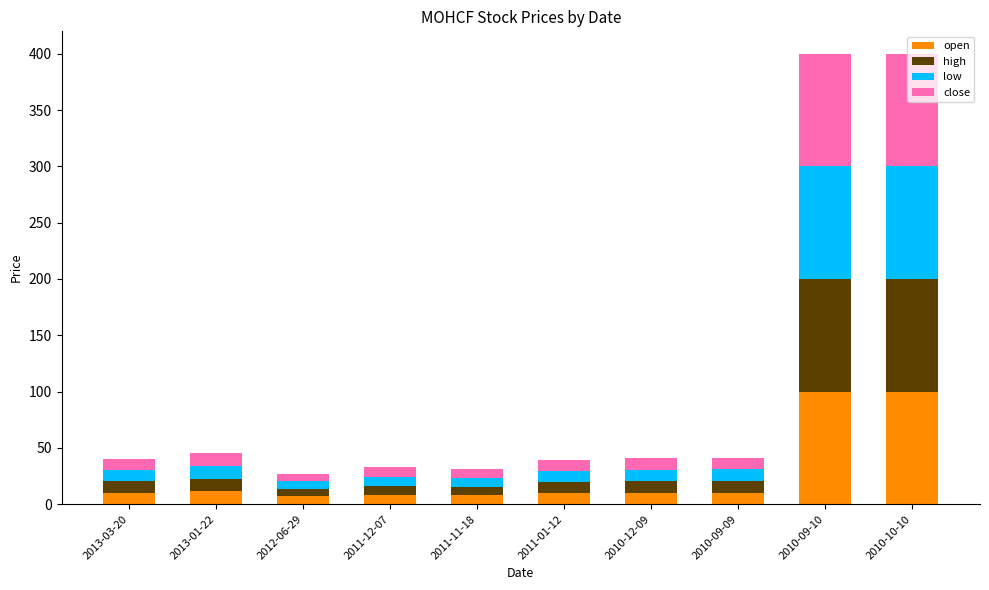

Where is open nearest to the value 53?

2013-01-22